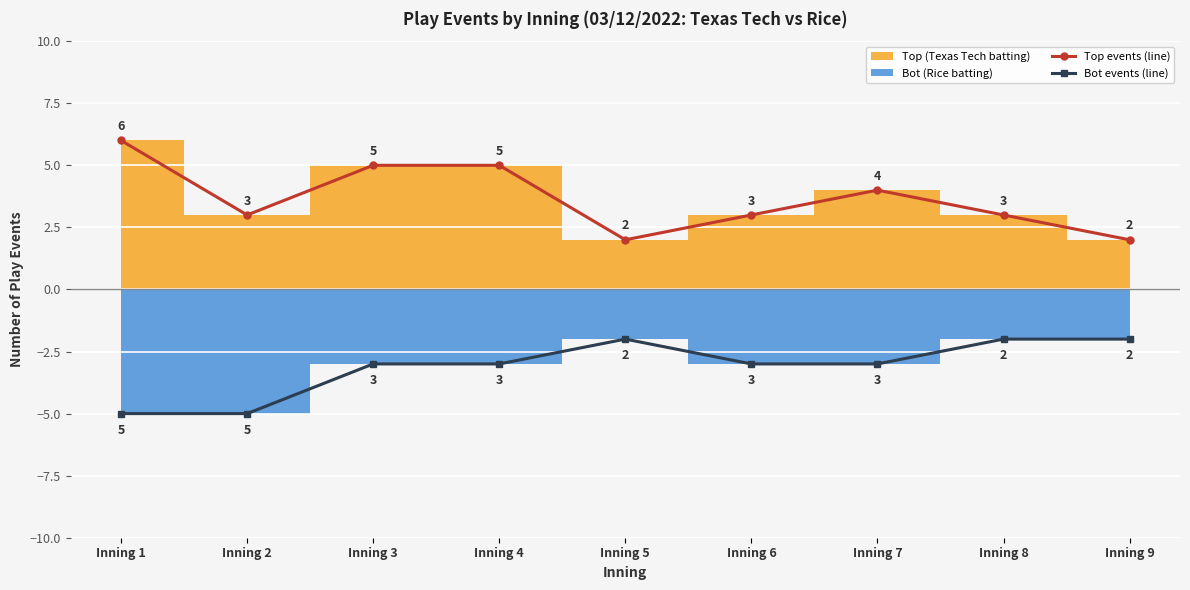

True or false: Bot events (line) and Top events (line) intersect in this chart.

False